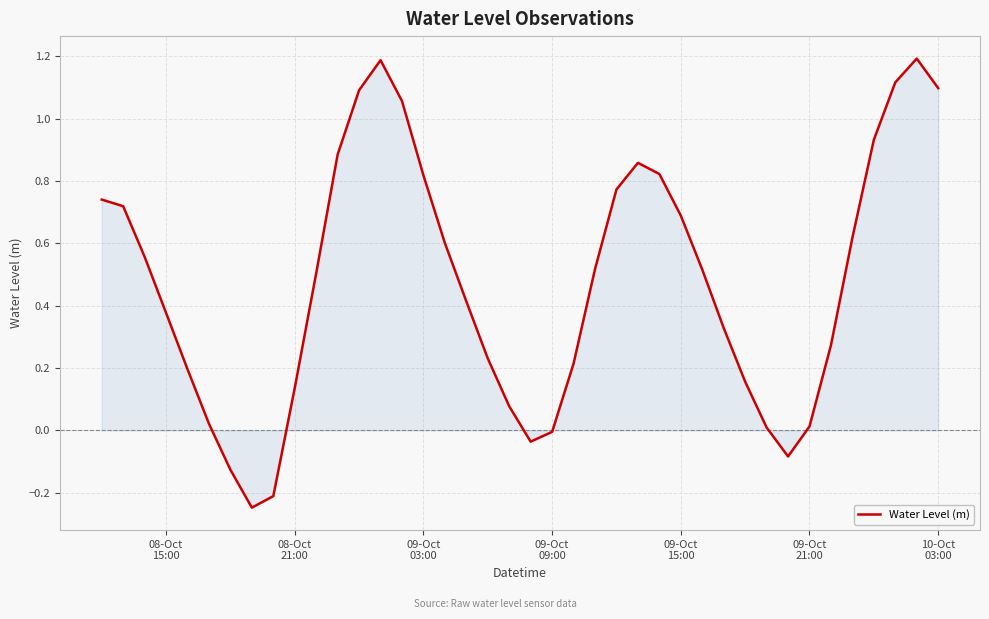

What is the difference between the maximum and minimum values?

1.4